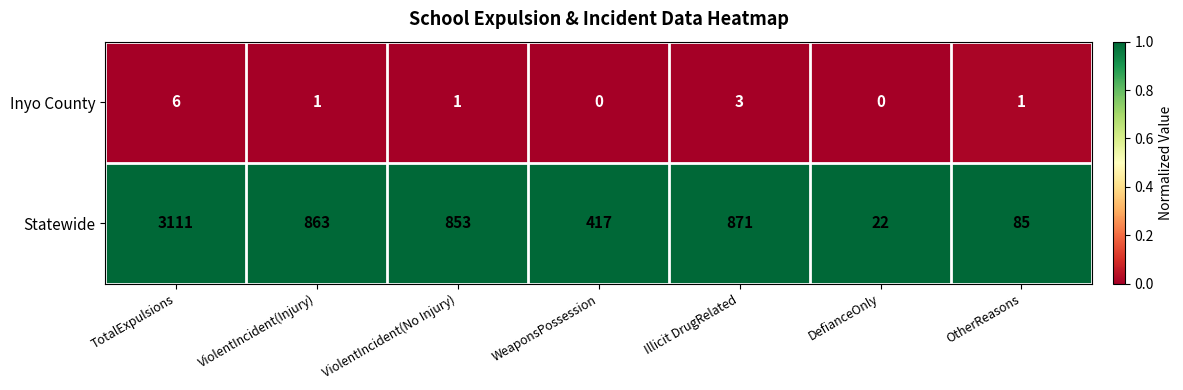

Between Illicit DrugRelated and OtherReasons, which series saw the biggest shift?

Statewide